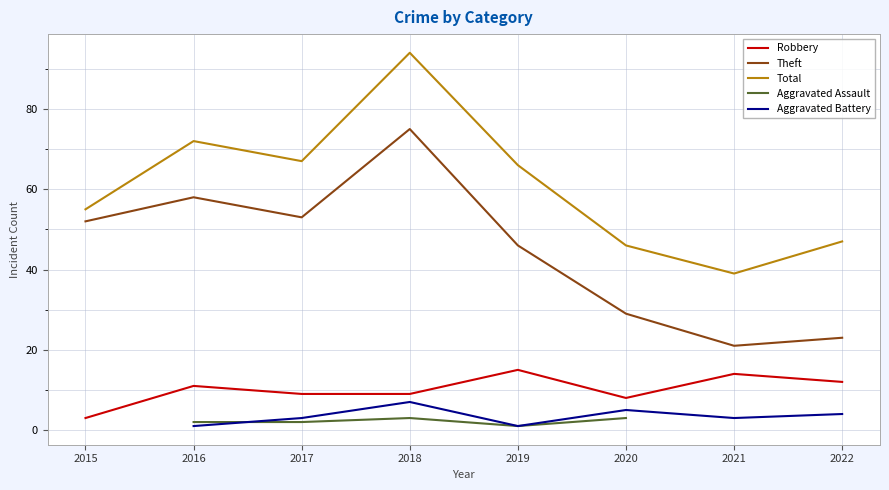

What are all the series names shown in the legend?

Robbery, Theft, Total, Aggravated Assault, Aggravated Battery